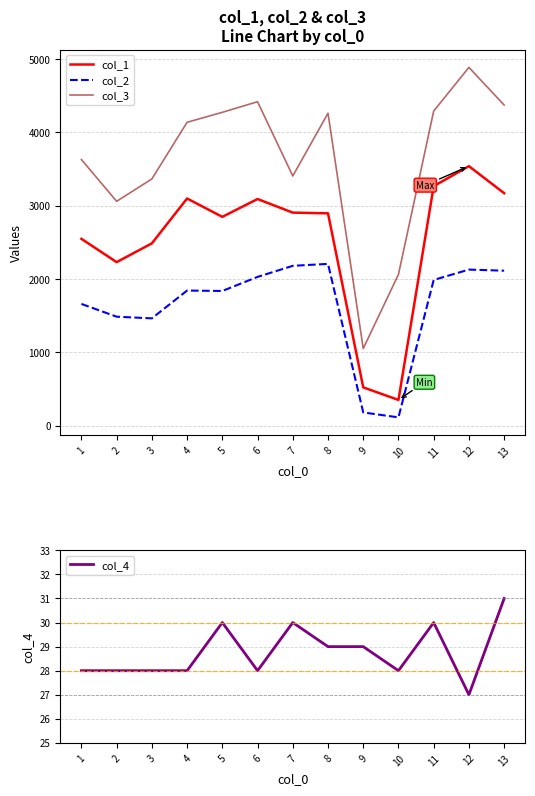

Which category has the highest value in the col_1 series?

12